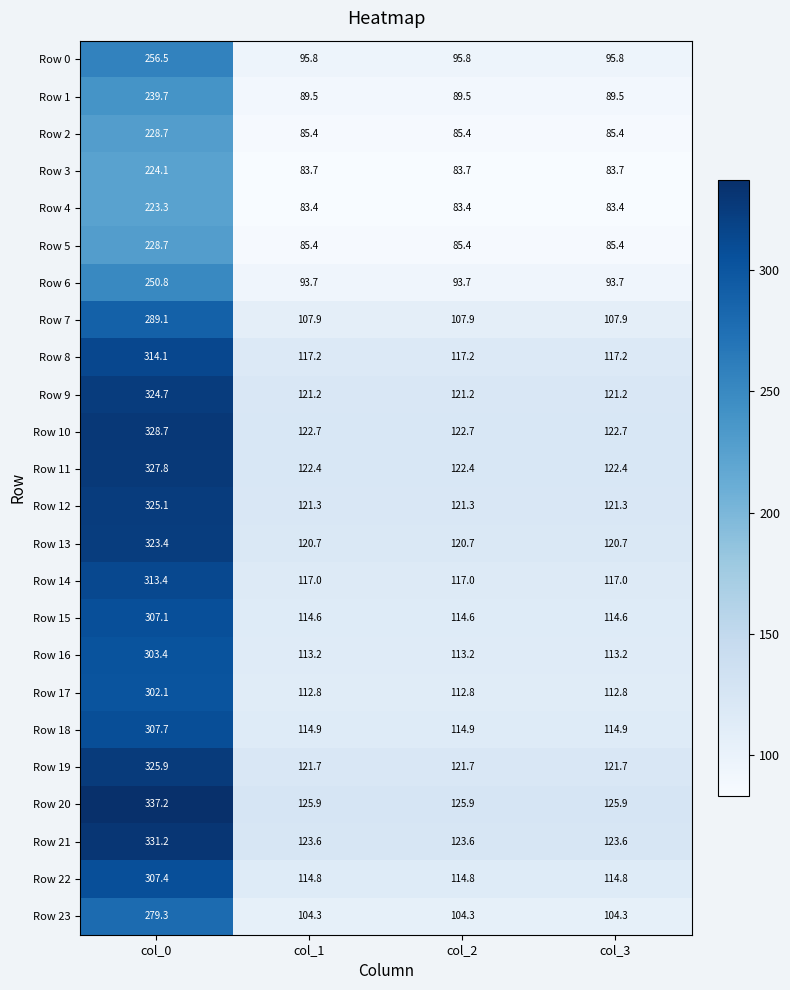

What is the spread (max minus min) of values at col_2?

42.5